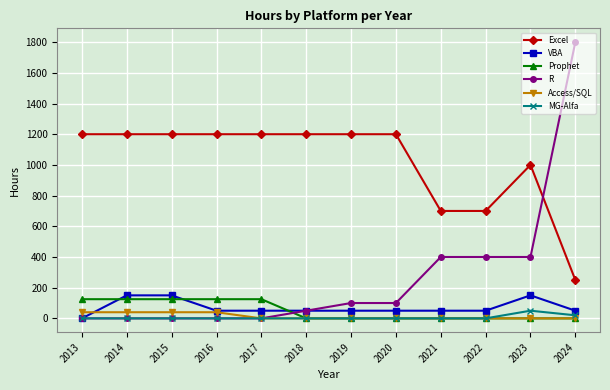

Reading left to right, what are all the values shown in this chart?

Excel: 2013=1200	2014=1200	2015=1200	2016=1200	2017=1200	2018=1200	2019=1200	2020=1200	2021=700	2022=700	2023=1000	2024=250
VBA: 2013=0	2014=150	2015=150	2016=50	2017=50	2018=50	2019=50	2020=50	2021=50	2022=50	2023=150	2024=50
Prophet: 2013=125	2014=125	2015=125	2016=125	2017=125	2018=0	2019=0	2020=0	2021=0	2022=0	2023=0	2024=0
R: 2013=0	2014=0	2015=0	2016=0	2017=0	2018=50	2019=100	2020=100	2021=400	2022=400	2023=400	2024=1800
Access/SQL: 2013=40	2014=40	2015=40	2016=40	2017=0	2018=0	2019=0	2020=0	2021=0	2022=0	2023=0	2024=0
MG-Alfa: 2013=0	2014=0	2015=0	2016=0	2017=0	2018=0	2019=0	2020=0	2021=0	2022=0	2023=50	2024=20